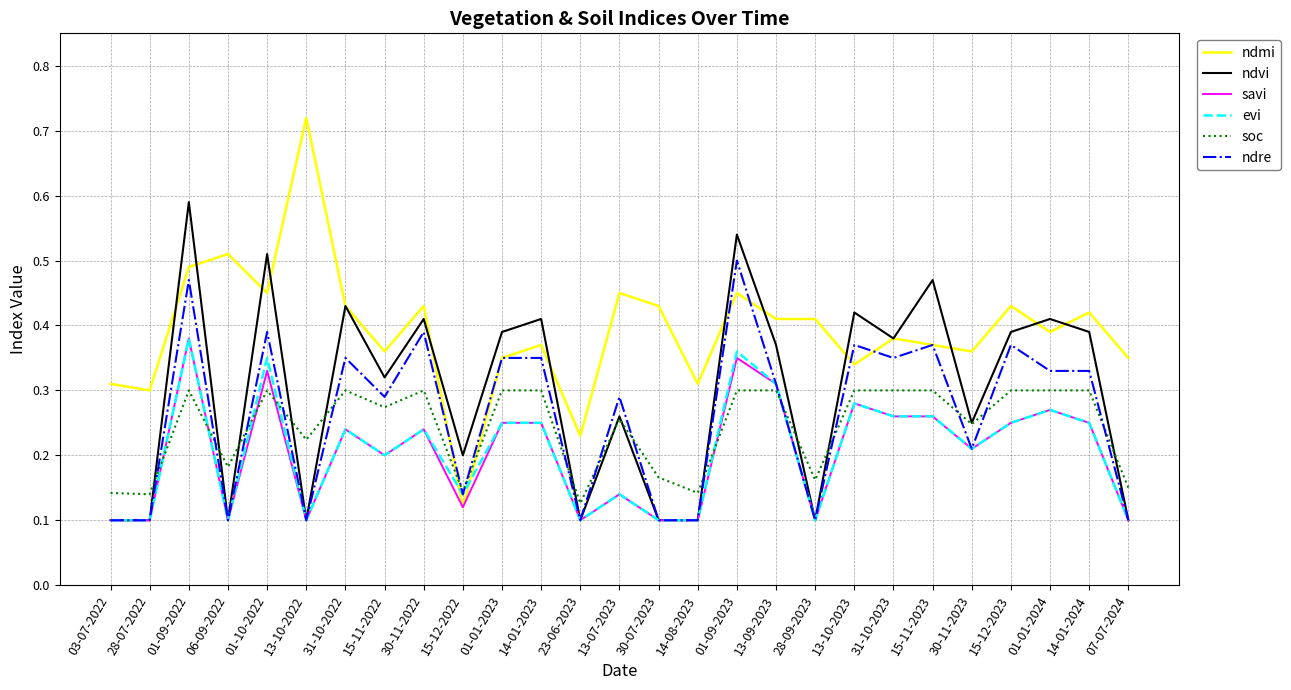

At which category does the chart reach its peak across all series?

13-10-2022